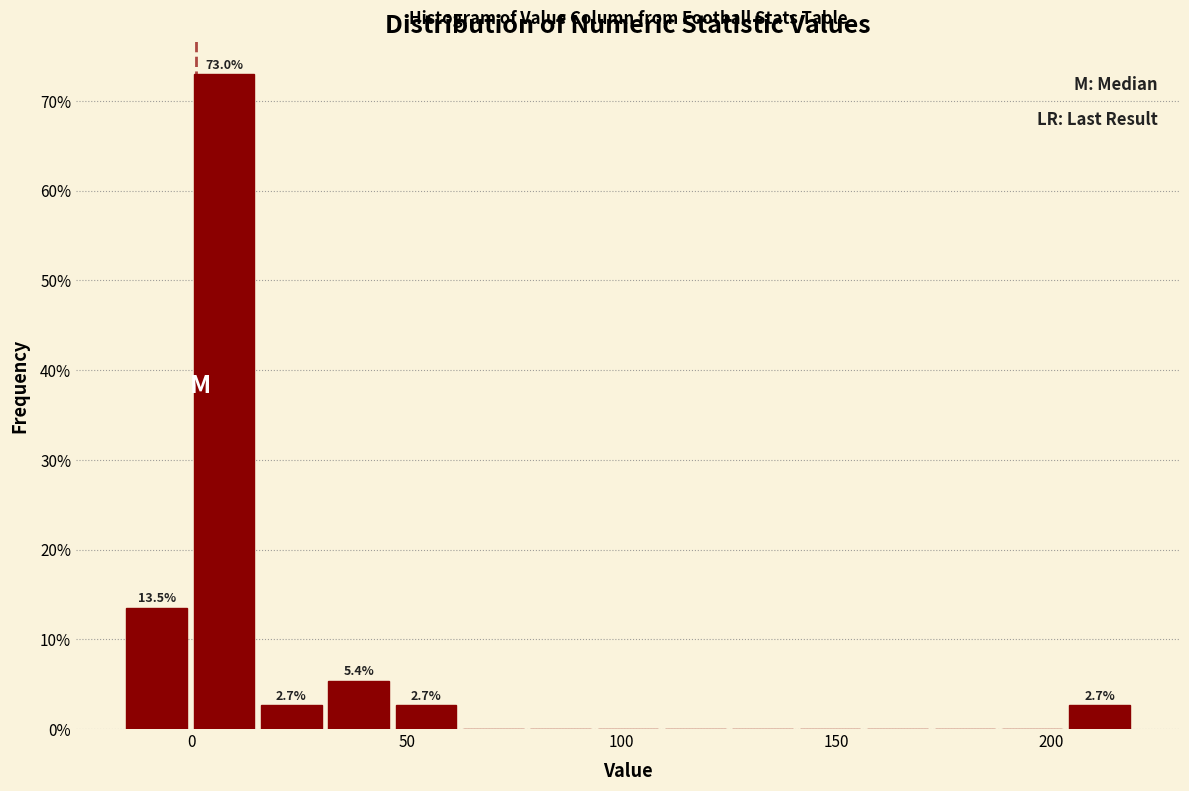

Around what value on the x-axis is the tallest bar? Give the approximate position of its centre, as read against the axis.

10